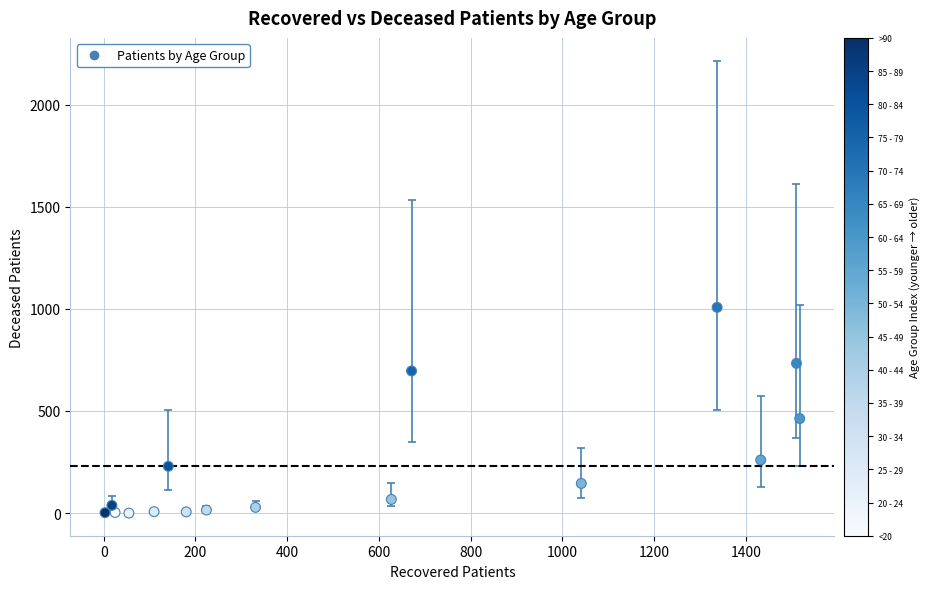

What is the range of Y values (max minus min)?

1007